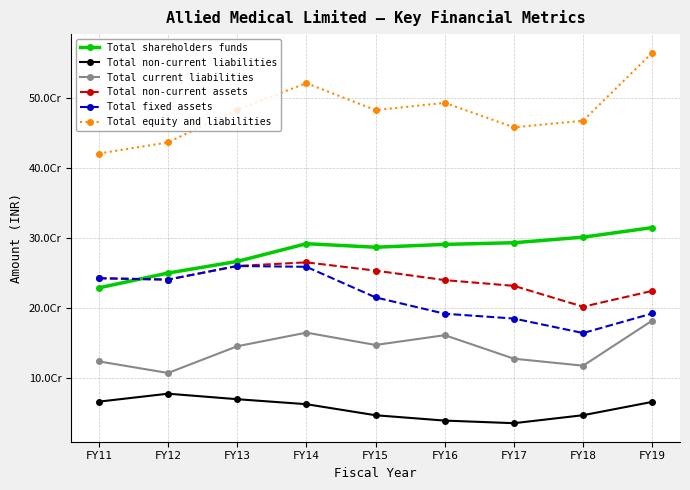

Does the chart have visible grid lines?

Yes